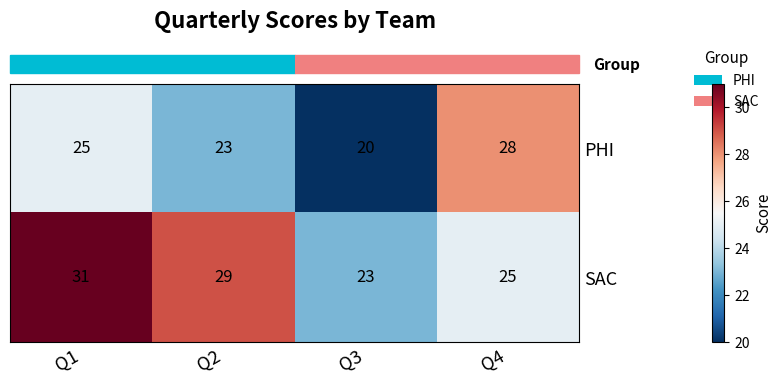

Which series has the largest total across all categories?

SAC